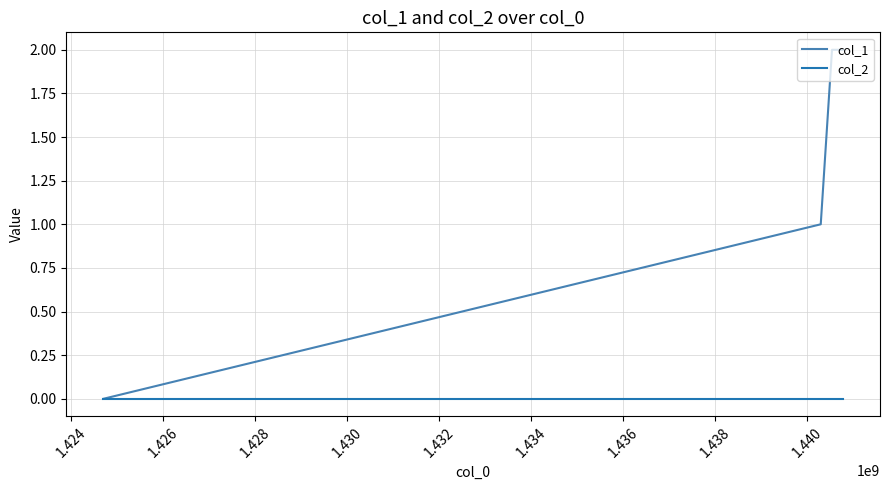

What are all the series names shown in the legend?

col_1, col_2